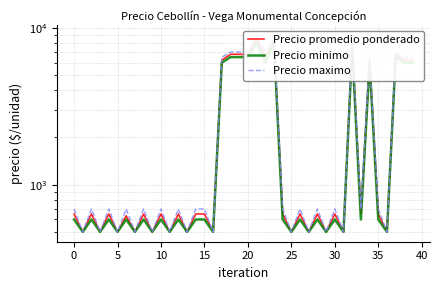

At how many categories does at least one series exceed 4062?

12